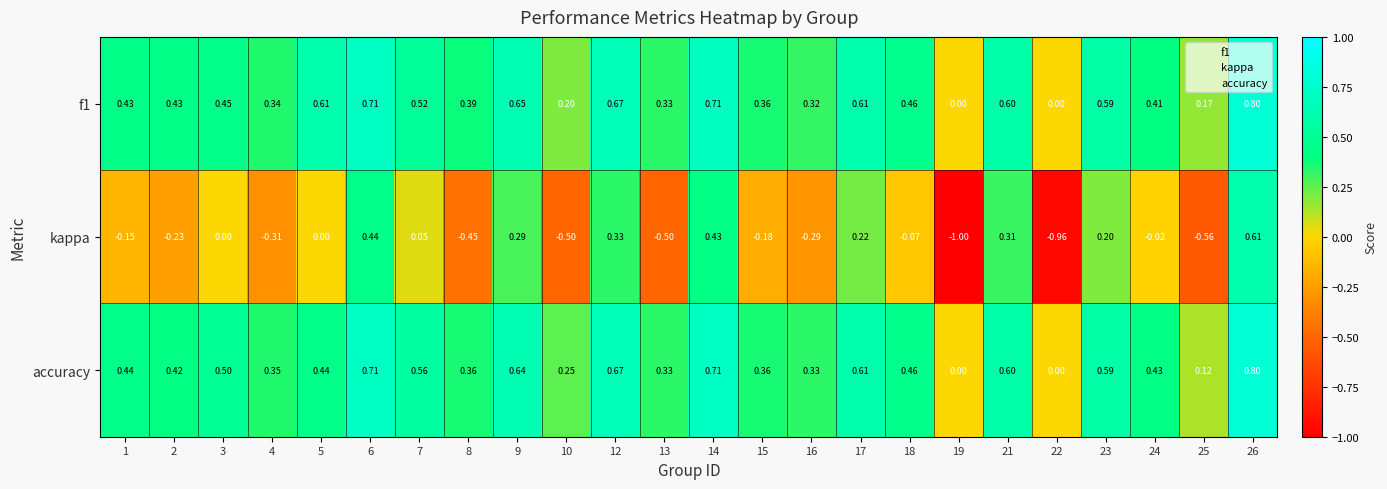

Which series changed the most between 24 and 26?

kappa